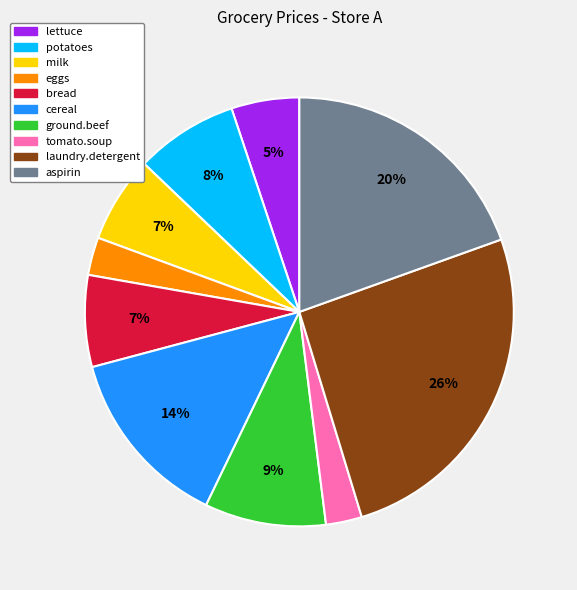

Does potatoes account for over 50% of the chart?

No